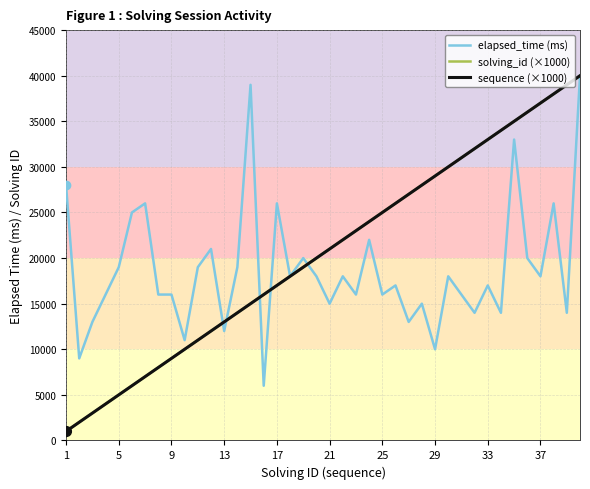

How many lines are shown in the chart?

3